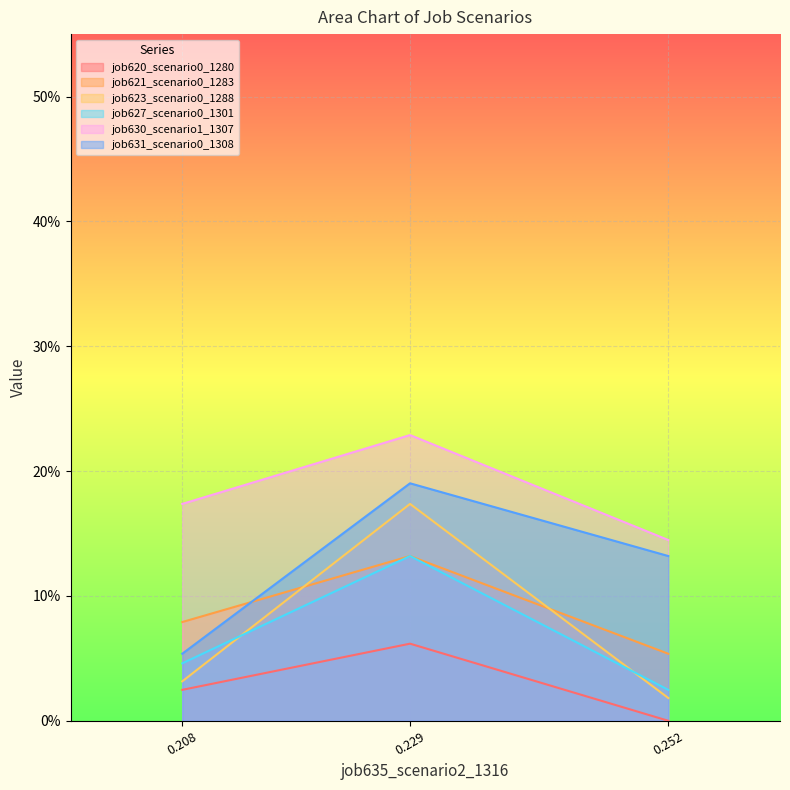

Which series has the largest total across all categories?

job630_scenario1_1307